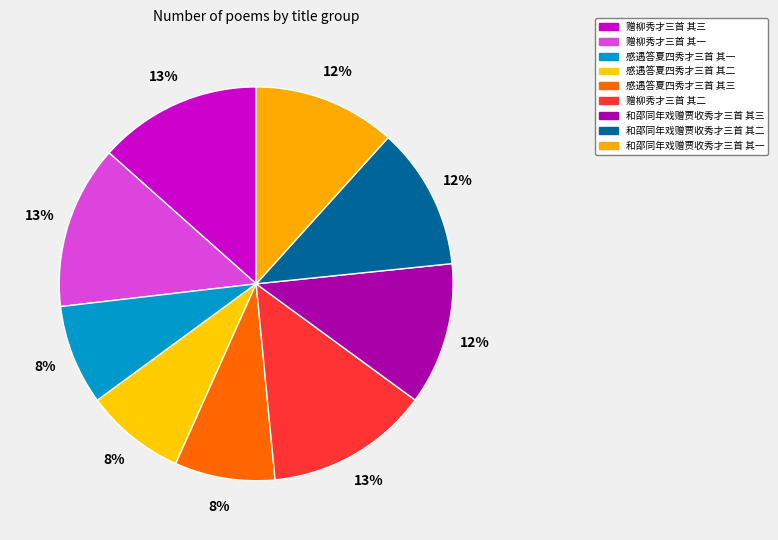

To the nearest percent, what portion does 感遇答夏四秀才三首 其一 represent?

8%